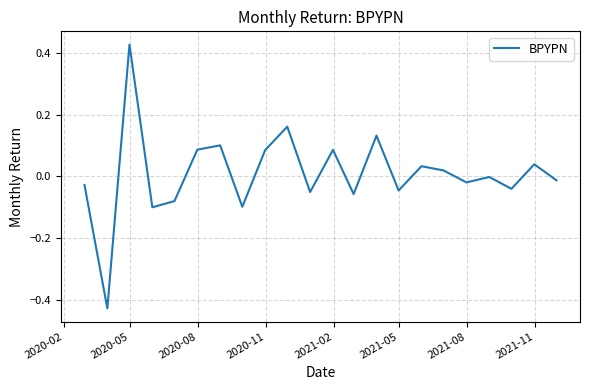

What is the difference between the maximum and minimum values?

0.9